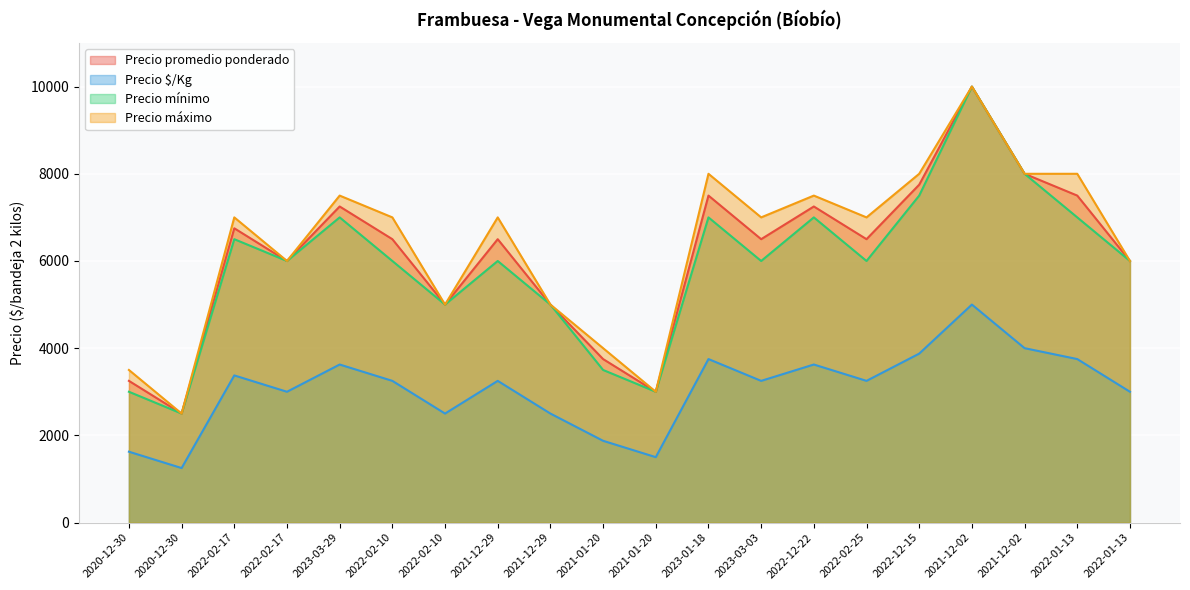

How many categories are shown in the chart?

20